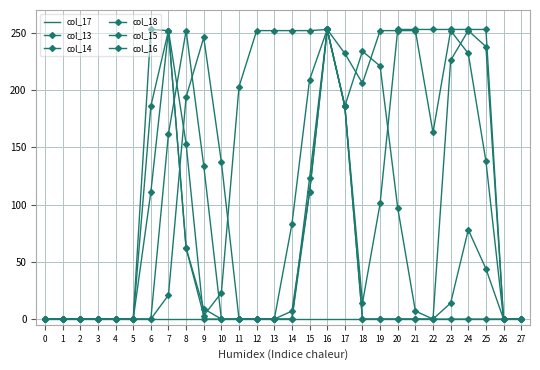

What is the total value across all series at 7?

939